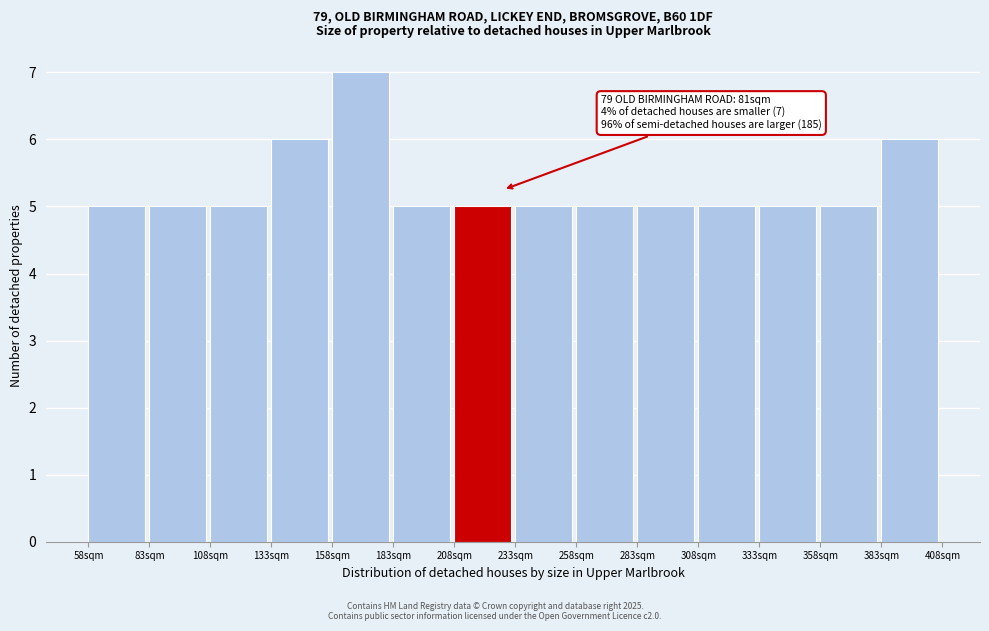

Reading left to right, what are all the values shown in this chart?

5	5	5	6	7	5	5	5	5	5	5	5	5	6